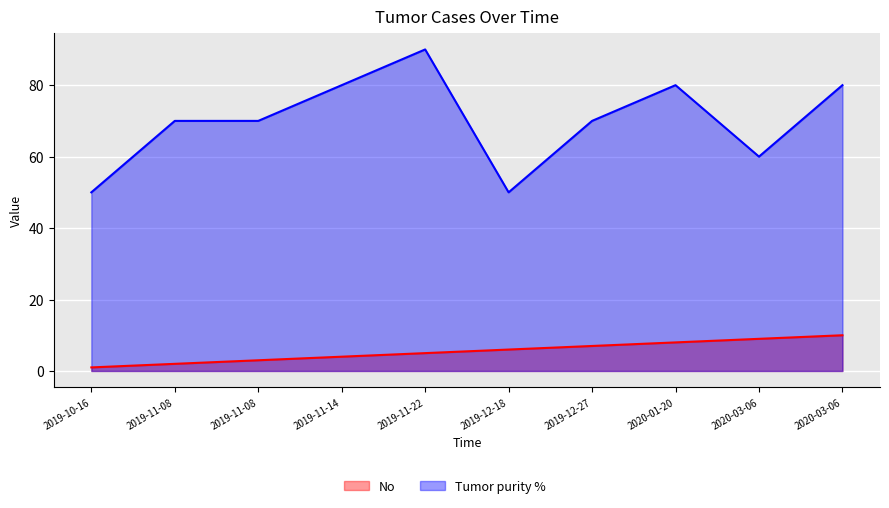

Between 2019-12-18 and 2019-11-14, which is larger?

2019-12-18